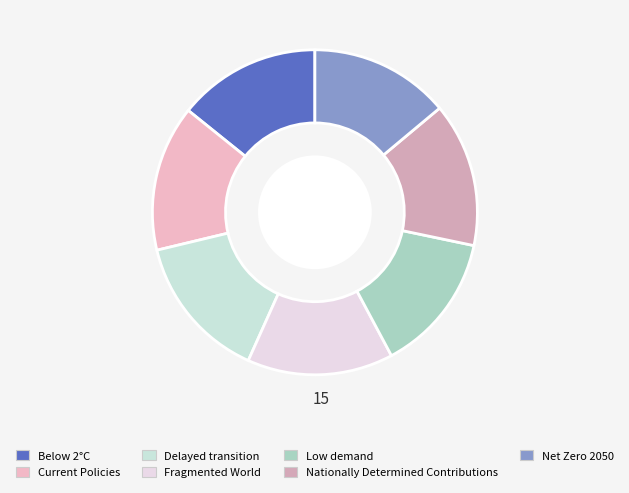

Is the sum of Fragmented World and Below 2°C greater than half?

No